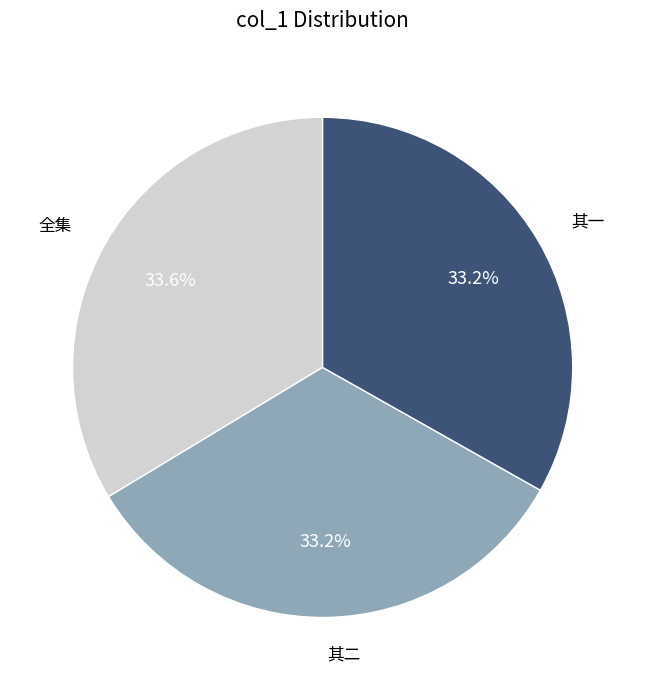

Is there any slice that represents more than half of the pie?

No